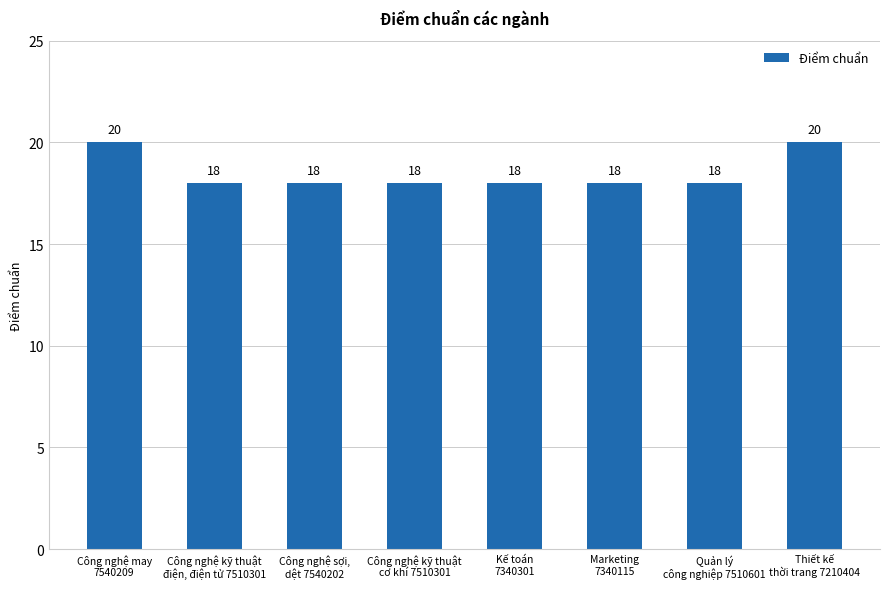

What is the sum of all values?

148